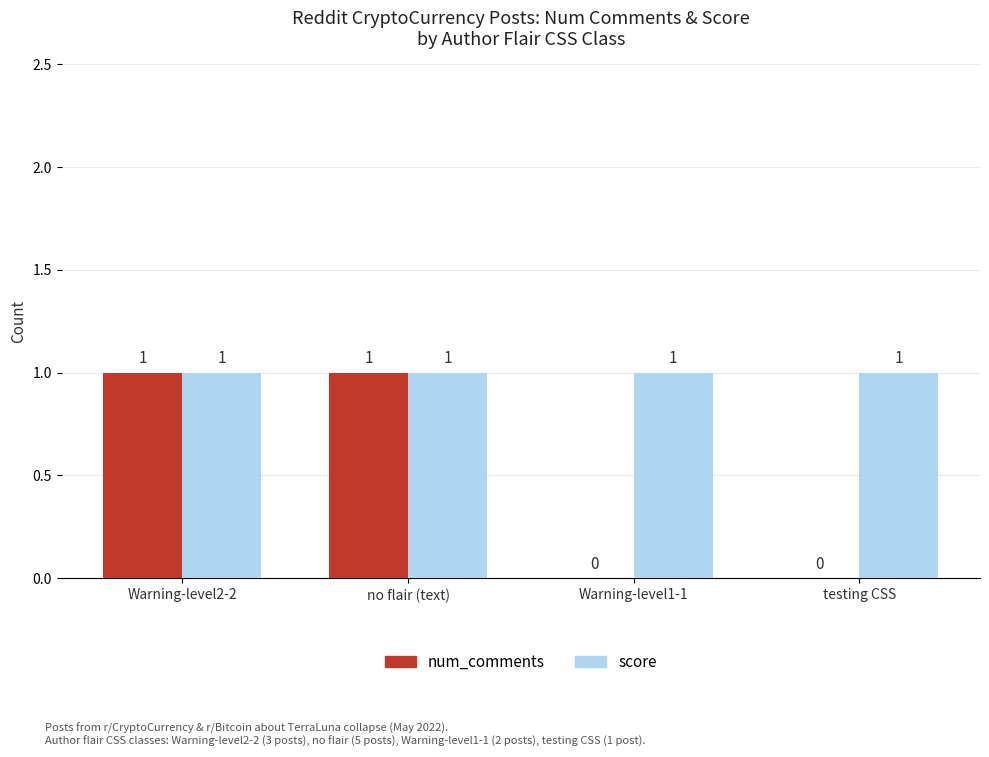

The value of score at Warning-level2-2 is 0. True or false?

False